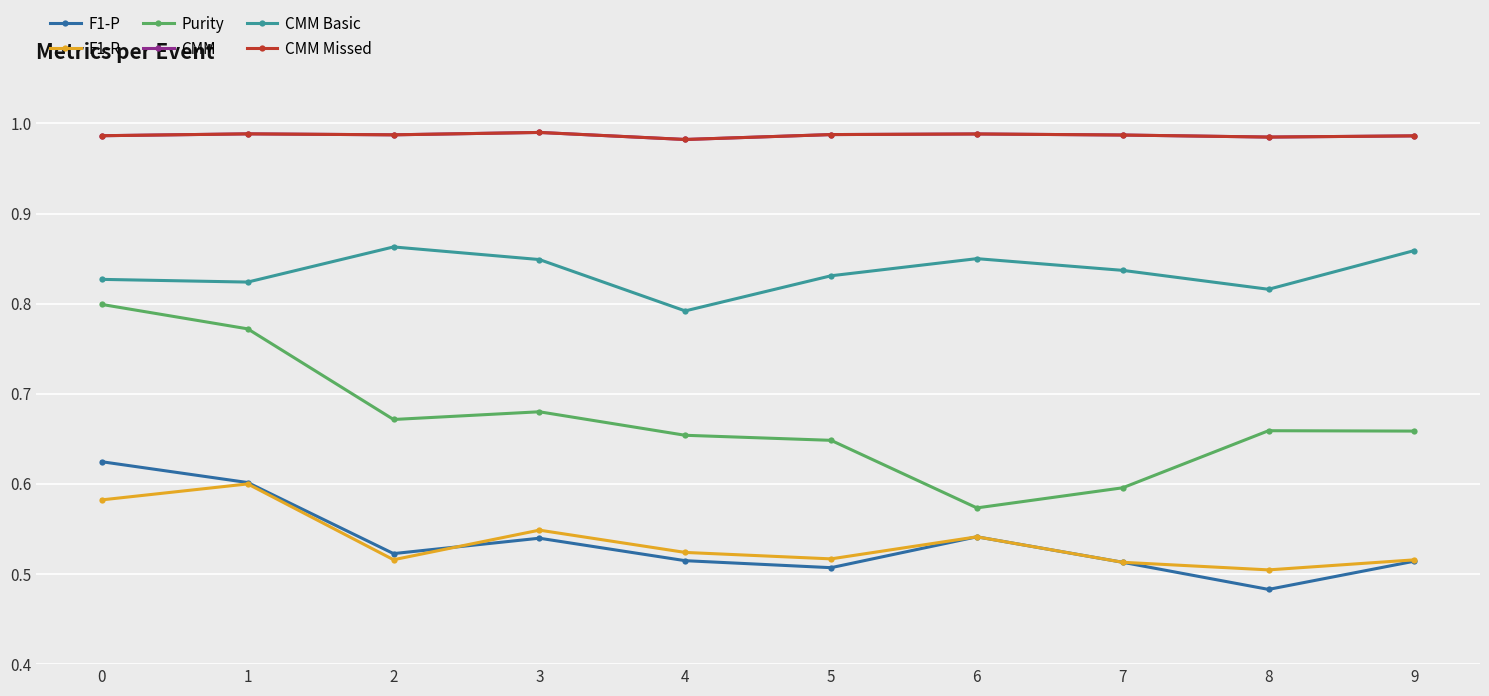

Does the chart have visible grid lines?

Yes